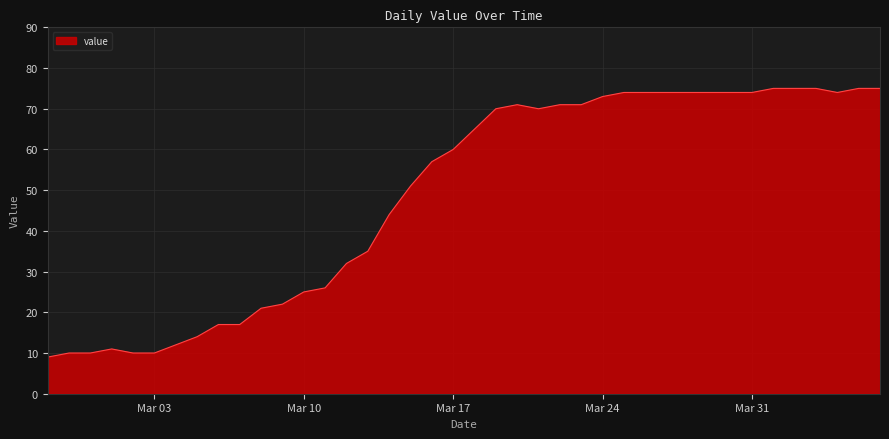

What is the greatest value displayed?

75